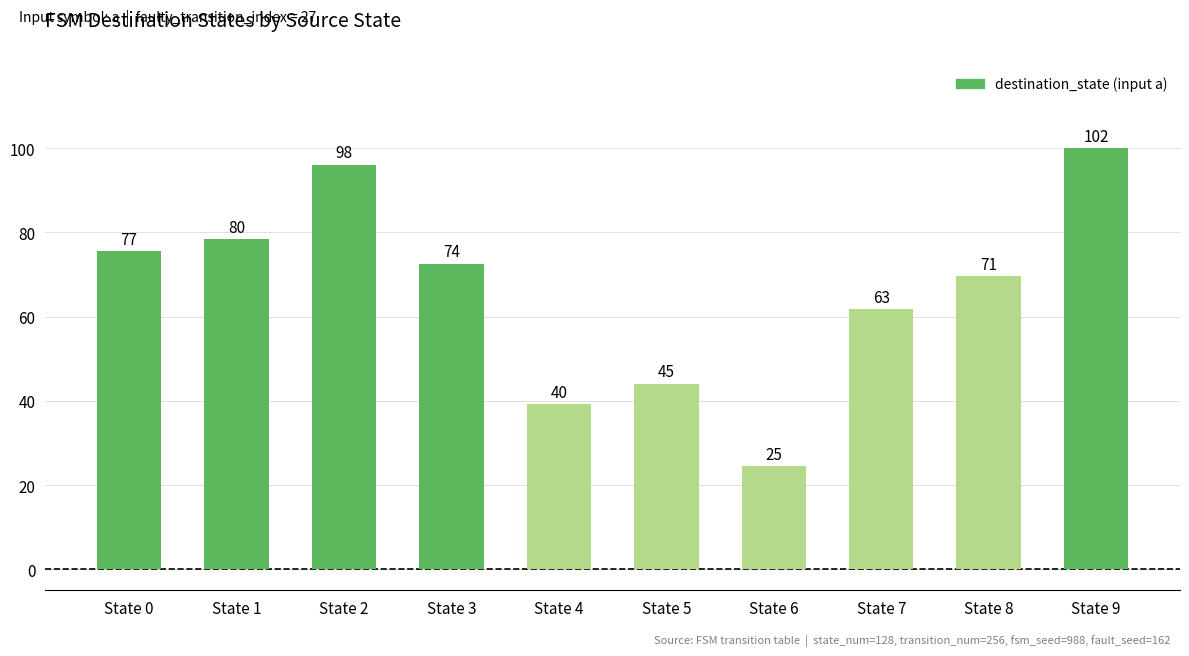

Are the bars grouped side by side (vs. stacked)?

No